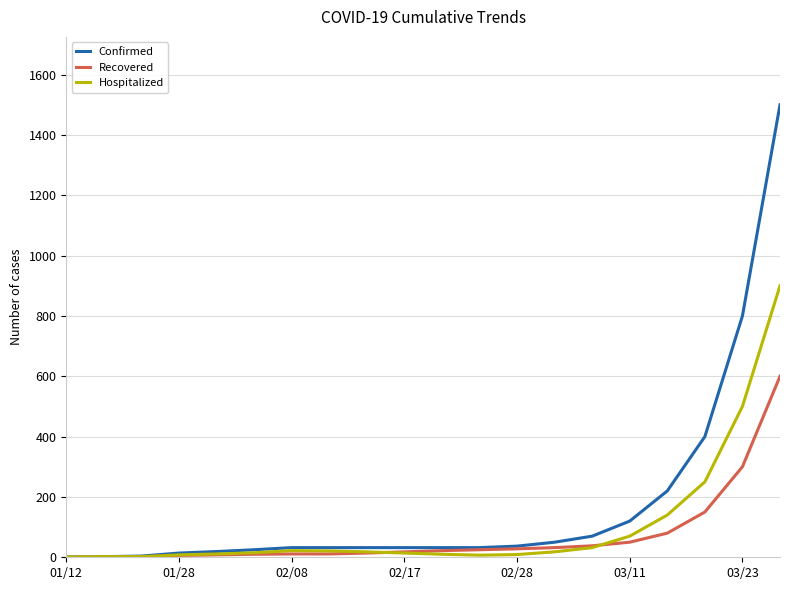

What is the maximum value for Recovered?

600